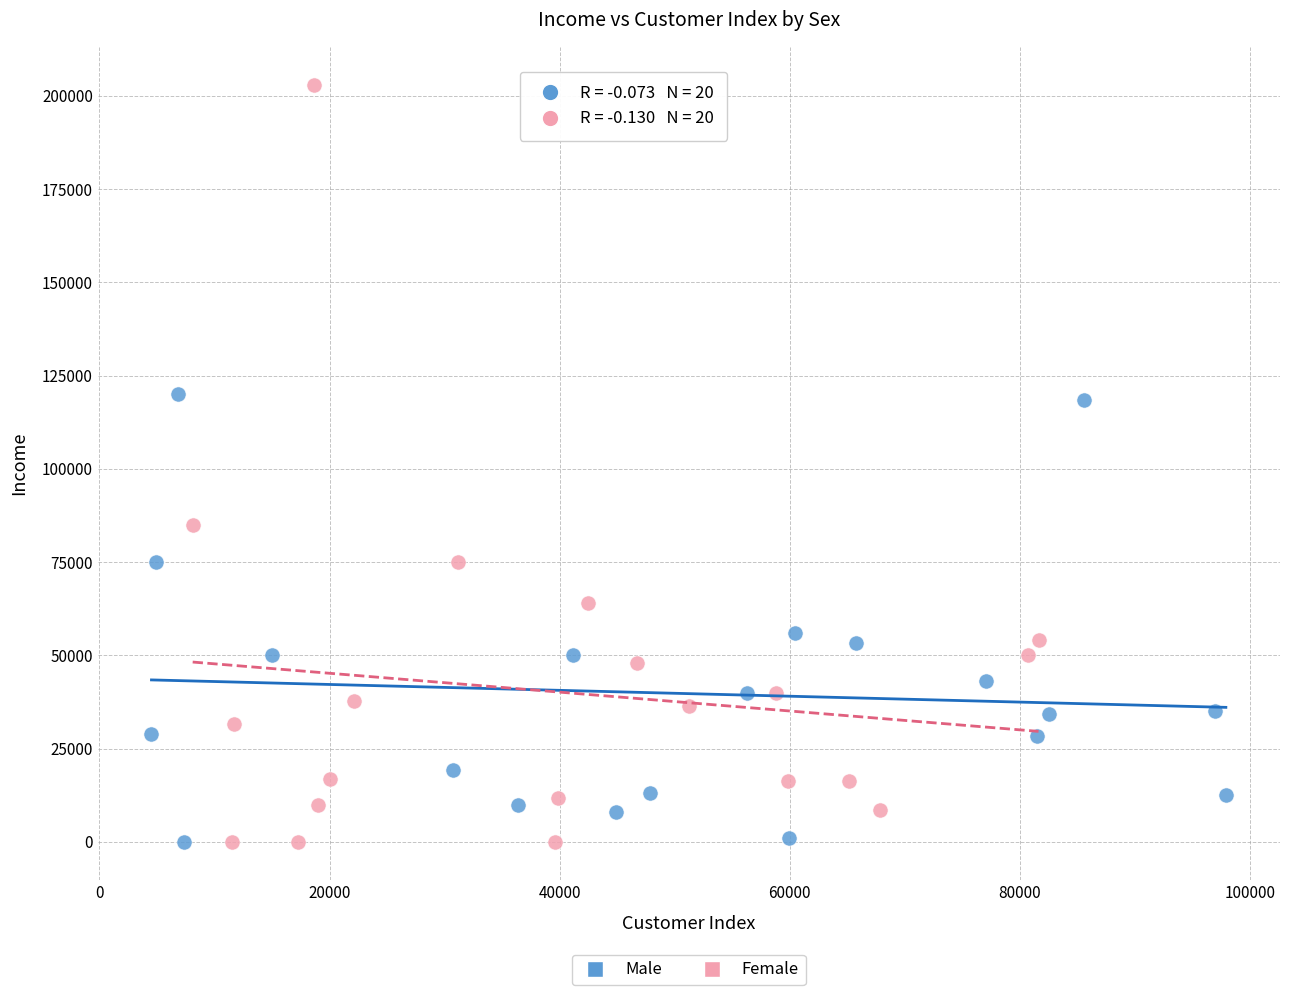

Which series reaches the maximum Y coordinate?

Female